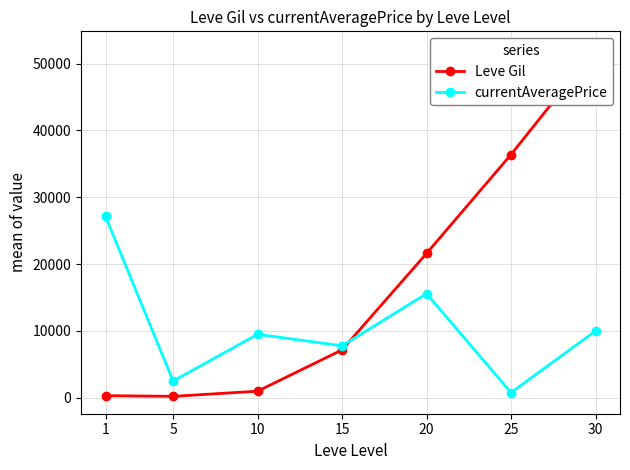

Rank the series by their maximum value, from highest to lowest.

Leve Gil, currentAveragePrice